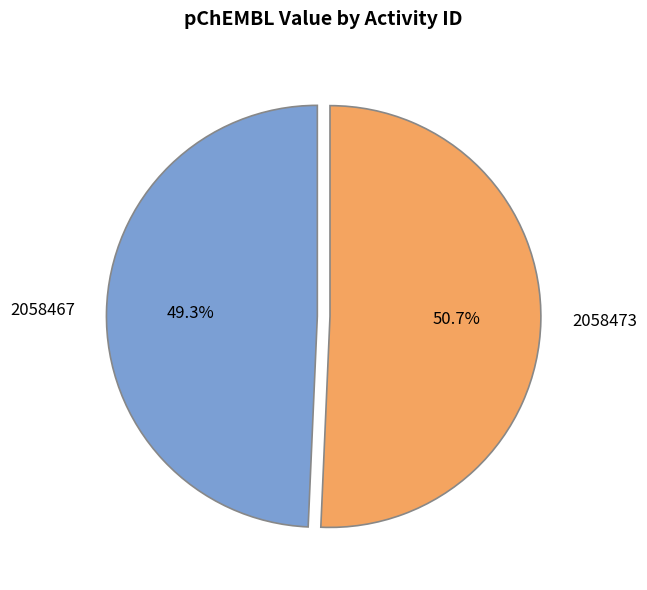

Is there a majority slice in this chart?

Yes